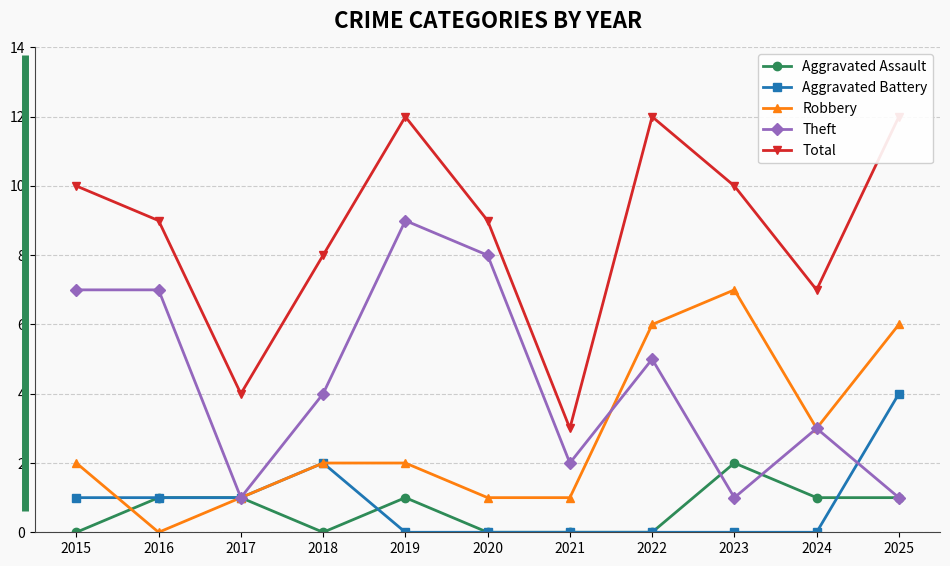

True or false: Aggravated Battery has more than 2 points higher than both neighbors.

False